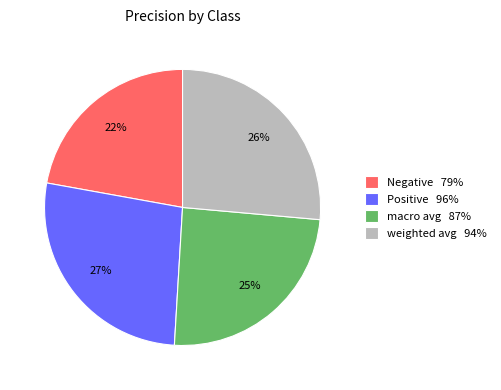

Does macro avg account for over 50% of the chart?

No